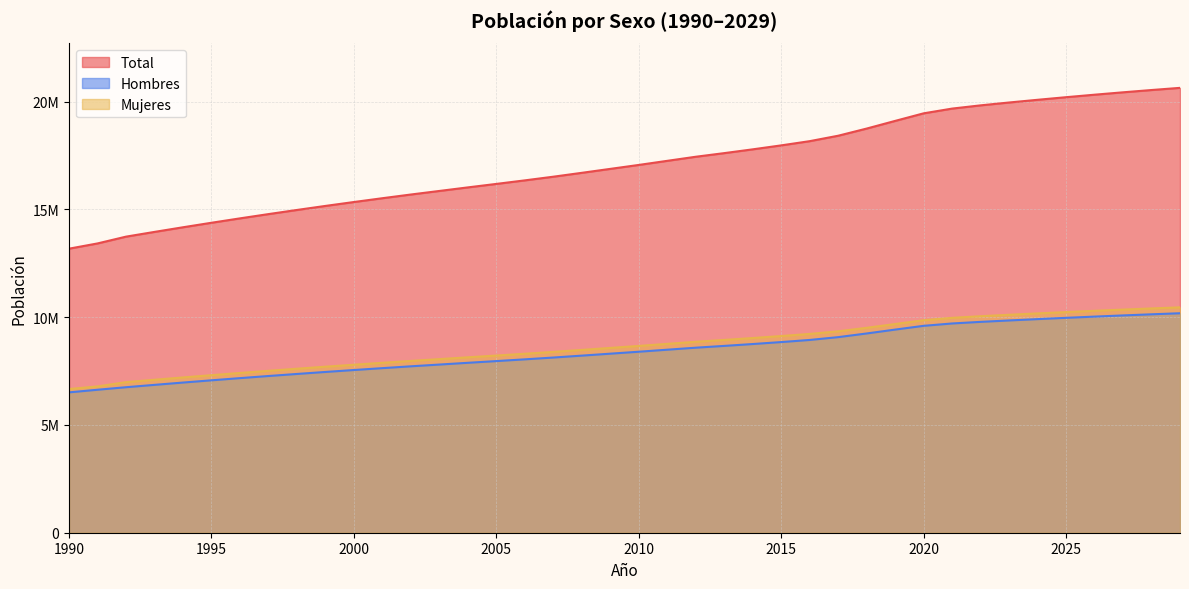

What is the maximum value for Total?

20640230